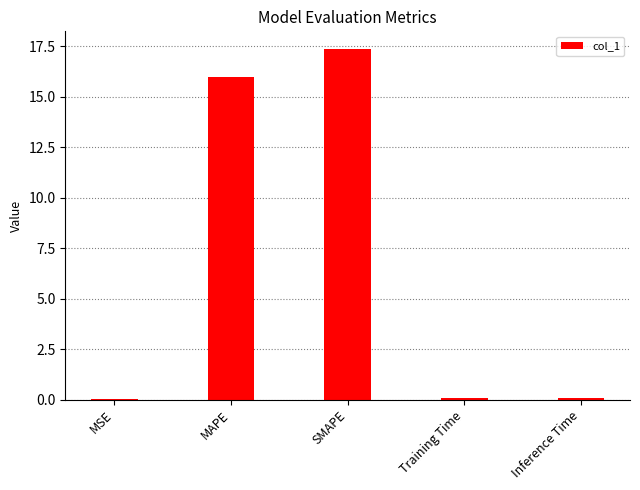

What is the greatest value displayed?

17.4